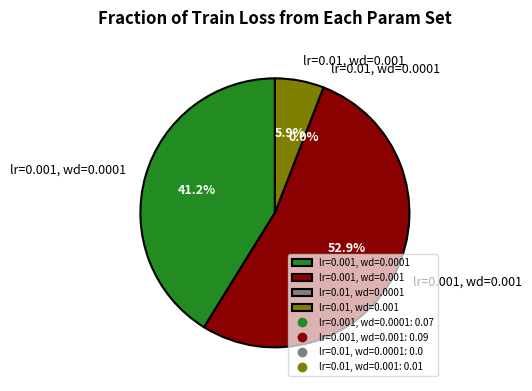

Which has a higher value, lr=0.01, wd=0.0001 or lr=0.001, wd=0.0001?

lr=0.001, wd=0.0001